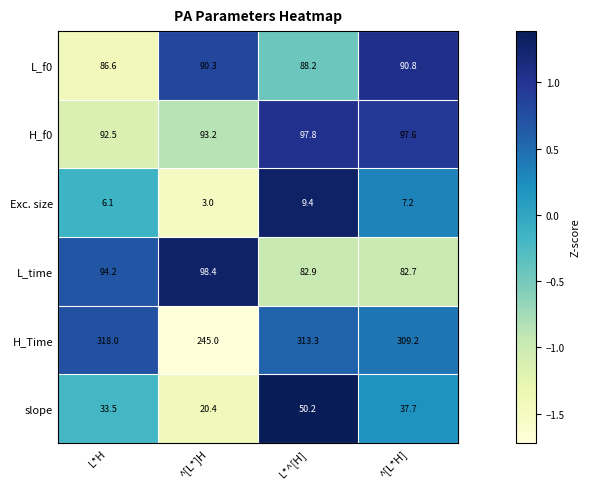

The H_Time series shows 195.1 at ^[L*H]. True or false?

False